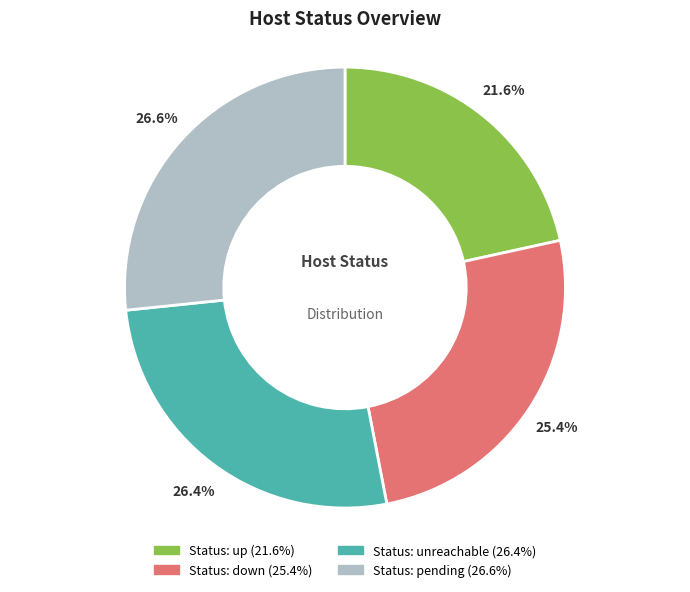

Is there a majority slice in this chart?

No